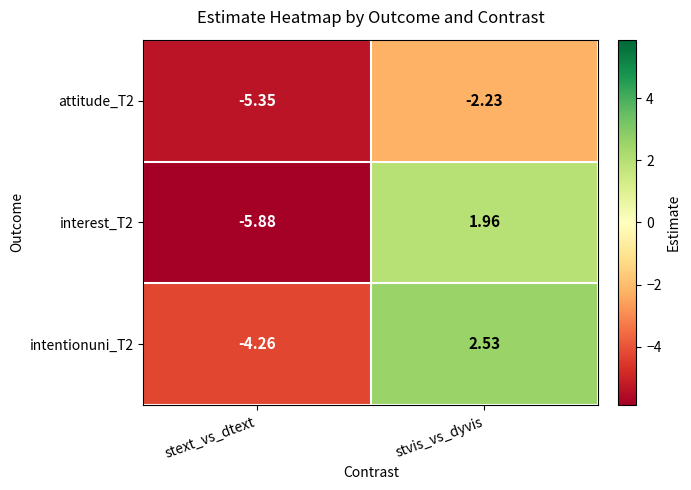

Where does the interest_T2 series first go above 1?

stvis_vs_dyvis